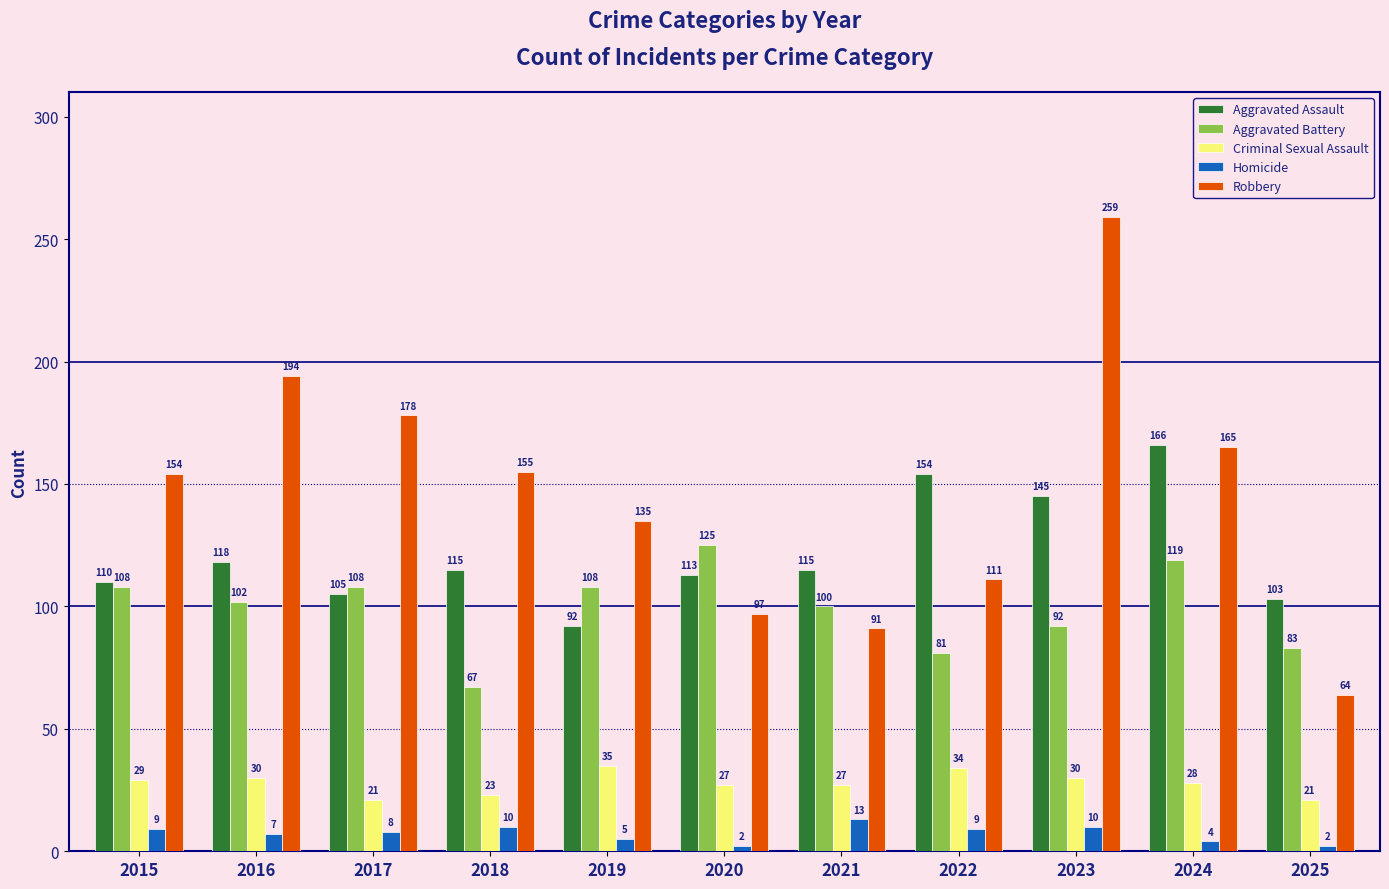

At 2017, list the series in order from largest to smallest.

Robbery, Aggravated Battery, Aggravated Assault, Criminal Sexual Assault, Homicide